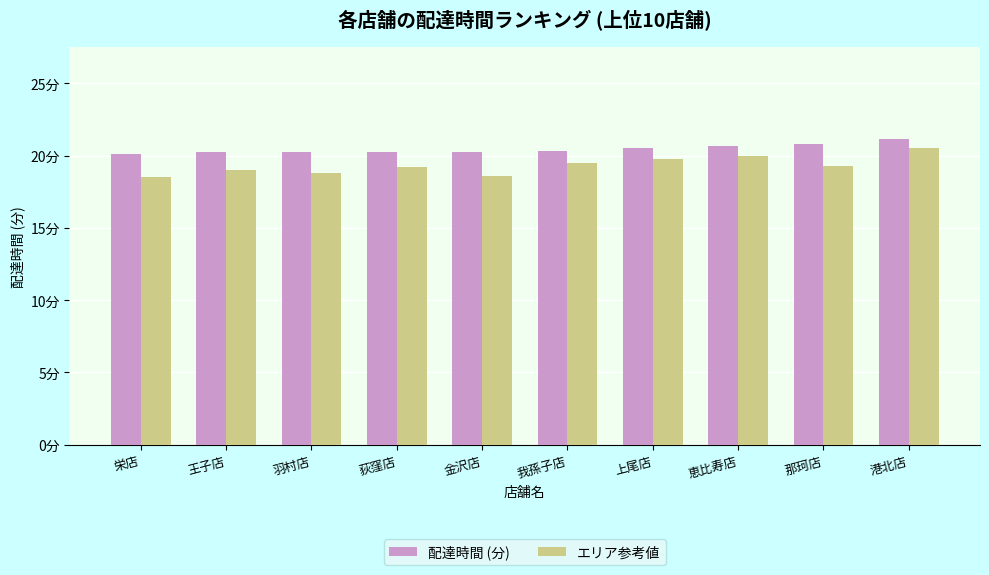

What are all the series names shown in the legend?

配達時間 (分), エリア参考値